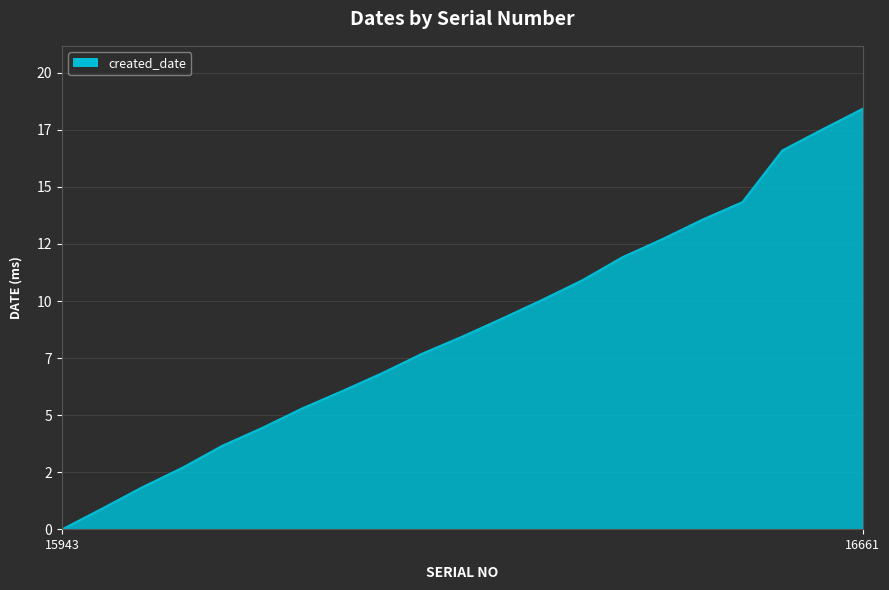

Does the chart have visible grid lines?

Yes